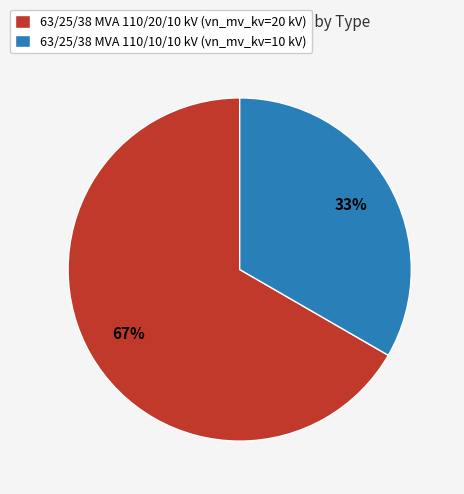

Which slice is the smallest?

63/25/38 MVA 110/10/10 kV